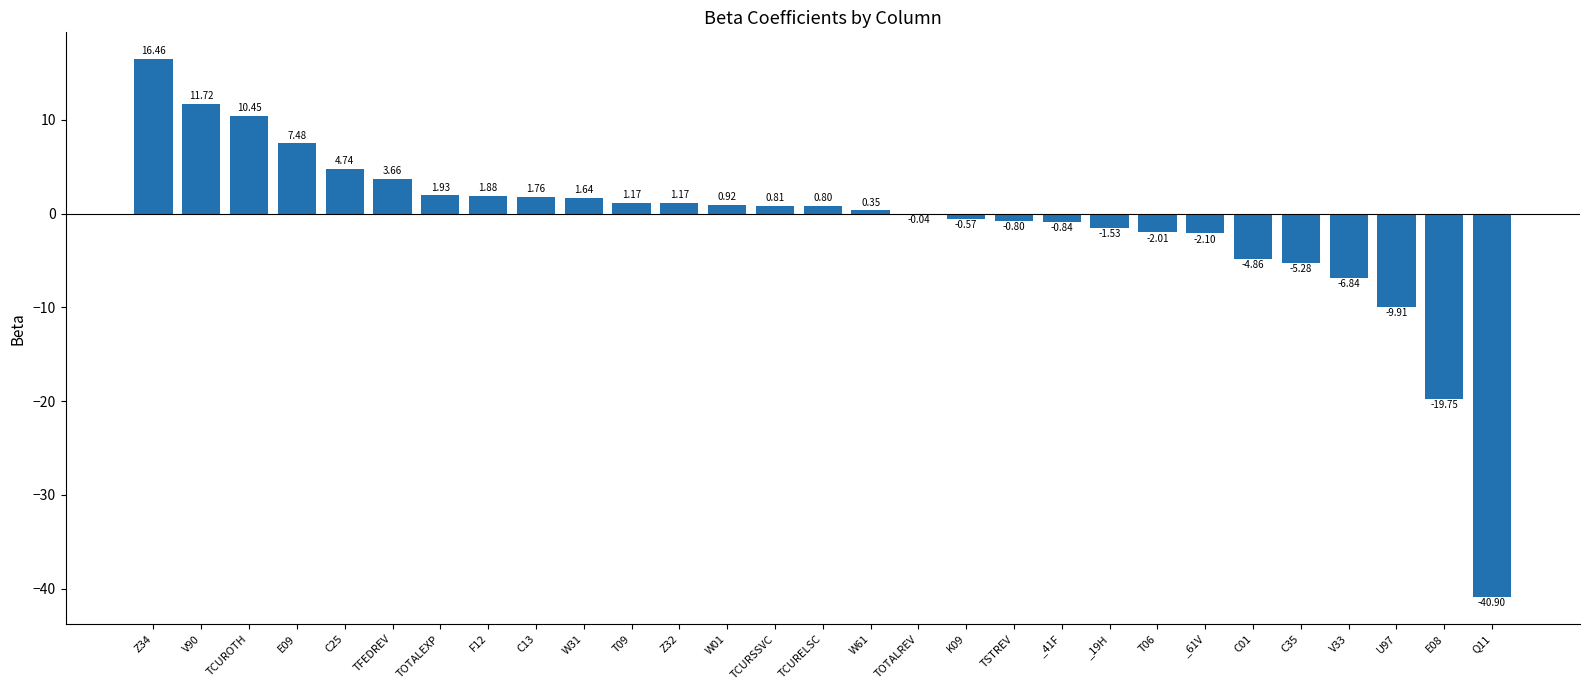

What is the sum of all values?

-28.5